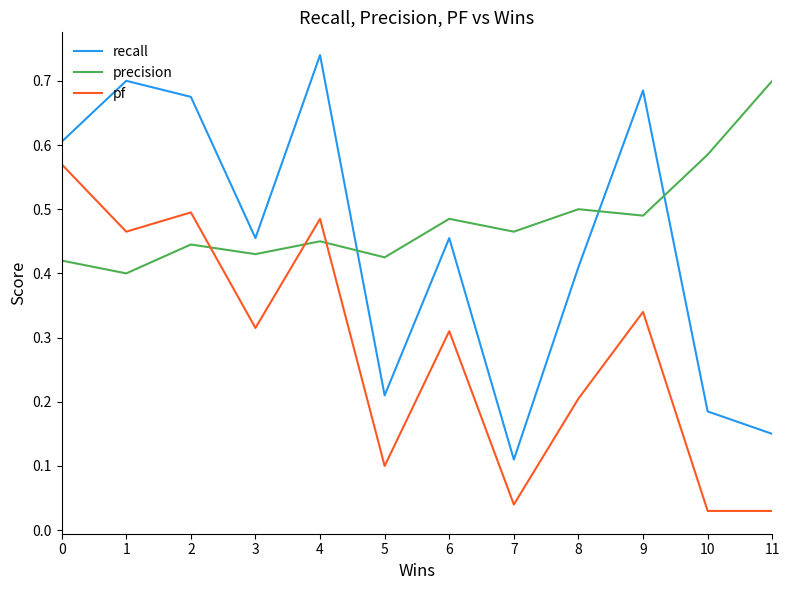

At which category is the sum across all series the highest?

4